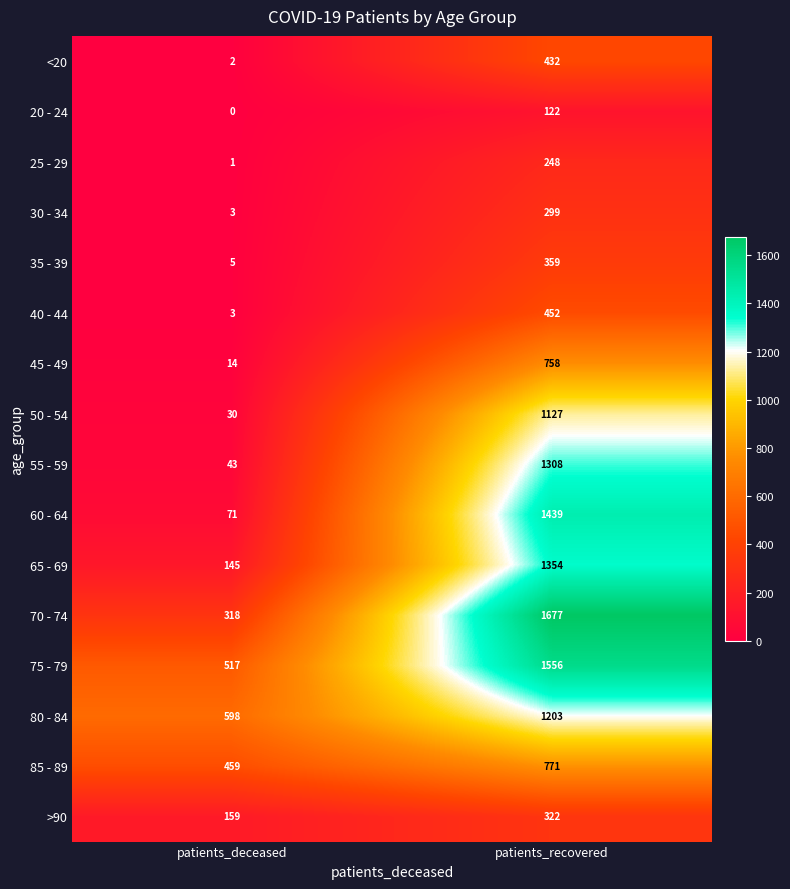

Rank the series by their maximum value, from lowest to highest.

20 - 24, 25 - 29, 30 - 34, >90, 35 - 39, <20, 40 - 44, 45 - 49, 85 - 89, 50 - 54, 80 - 84, 55 - 59, 65 - 69, 60 - 64, 75 - 79, 70 - 74